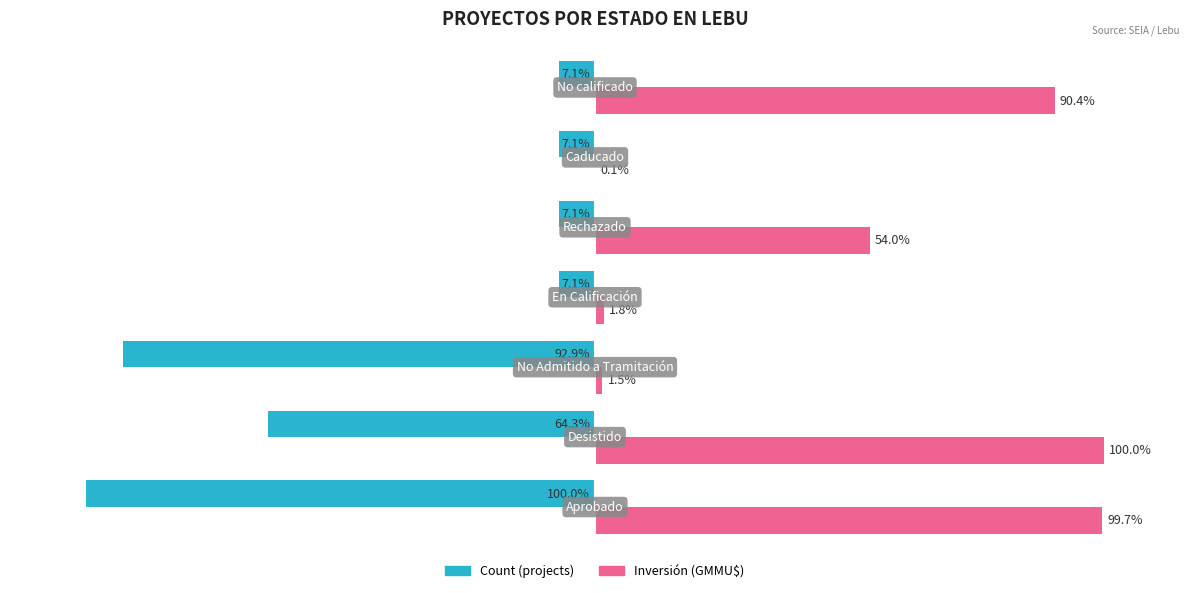

Which series has the largest total across all categories?

Inversión (GMMU$)